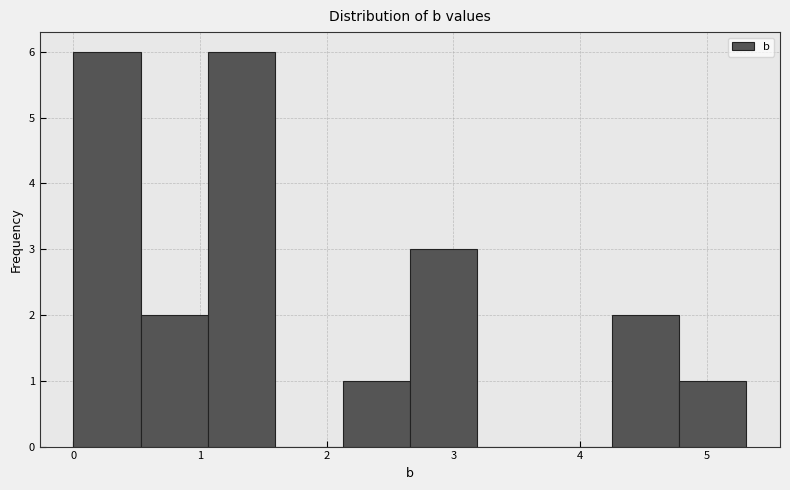

Reading left to right, transcribe this chart: for each bar, give the range it covers on the x-axis and its height. Neither the bar edges nor the heights are printed on the chart, so give them approximately, as read against the axes.

0.0 to 0.5: 6
0.5 to 1.1: 2
1.1 to 1.6: 6
1.6 to 2.1: 0
2.1 to 2.7: 1
2.7 to 3.2: 3
3.2 to 3.7: 0
3.7 to 4.2: 0
4.2 to 4.8: 2
4.8 to 5.3: 1